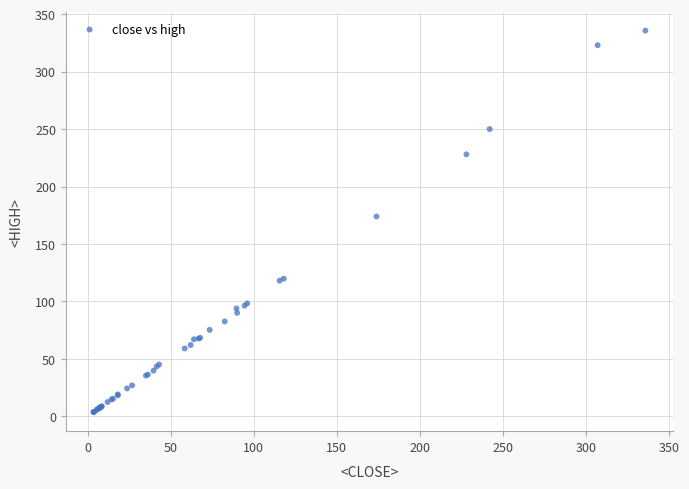

What Y value in the scatter plot is closest to 169?

173.9